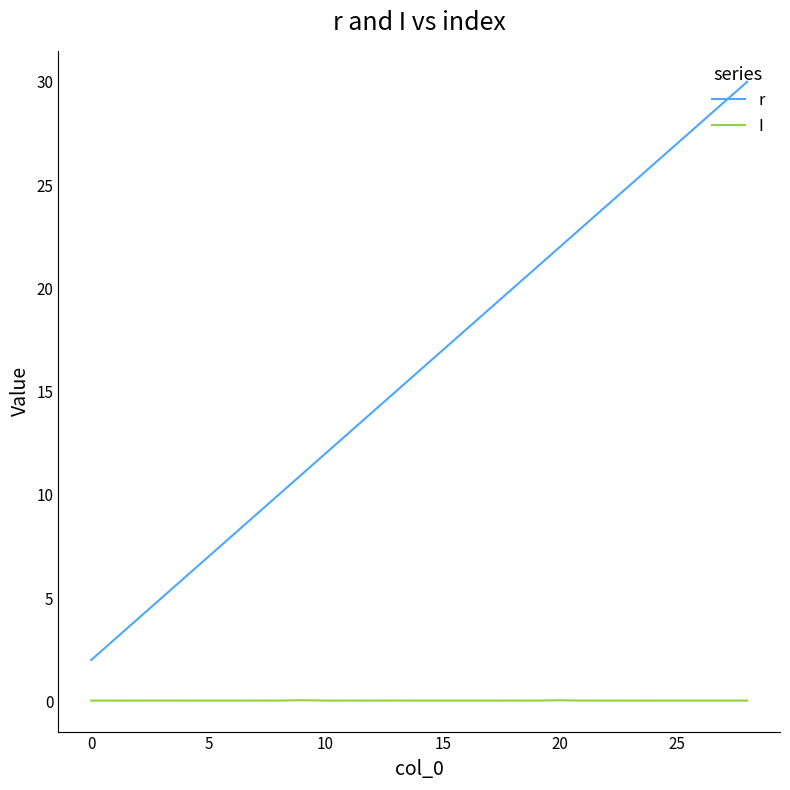

What is the greatest value displayed?

30.0